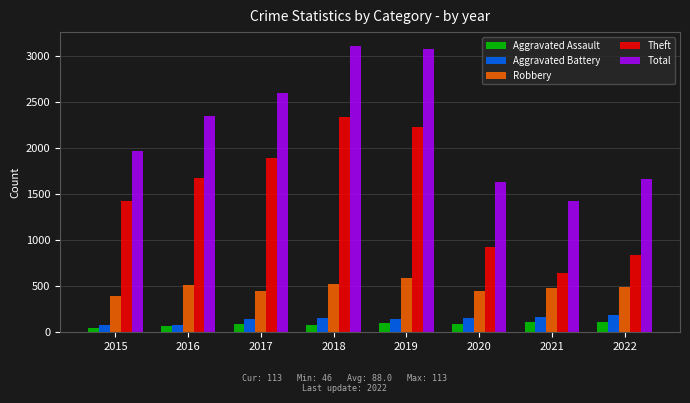

At which label does Robbery first exceed 496?

2016